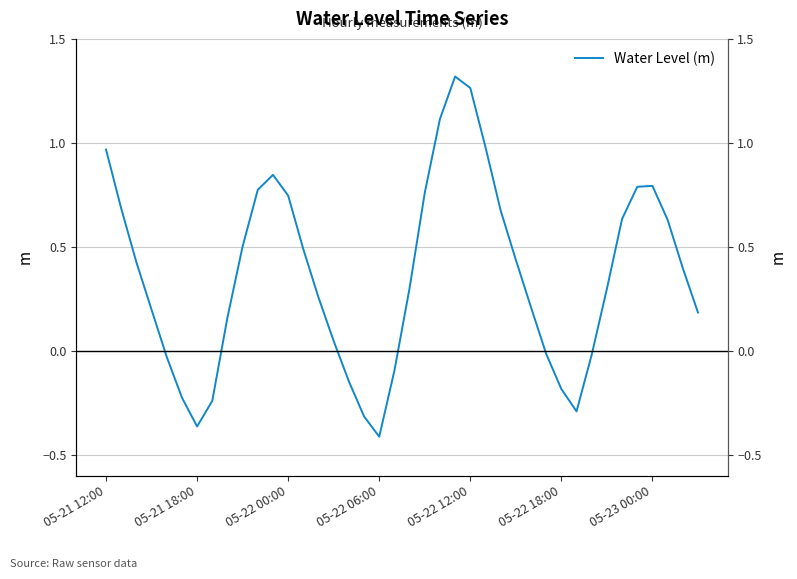

True or false: the data shows 1.0 at 25.

True